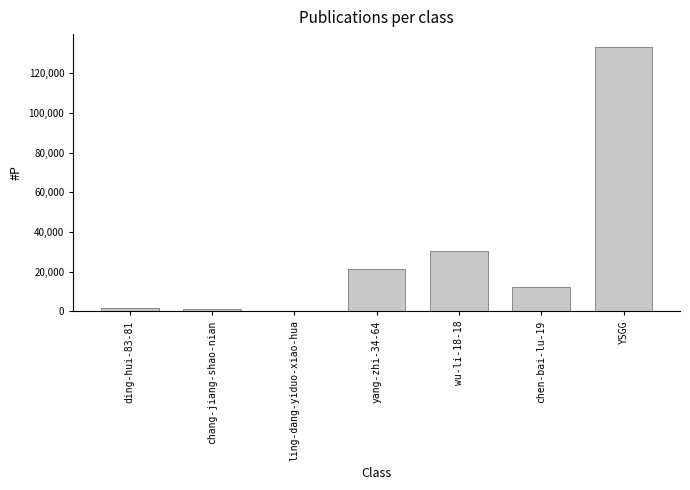

Are the bars horizontal?

No